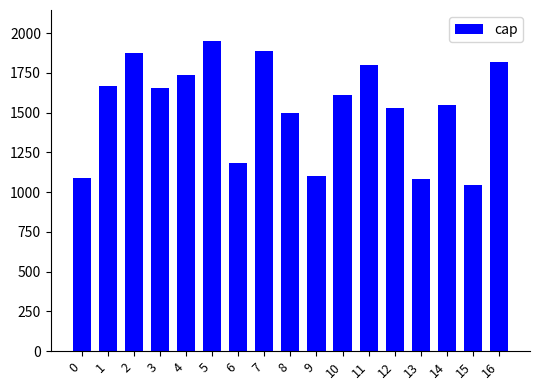

What is the difference between the maximum and minimum values?

906